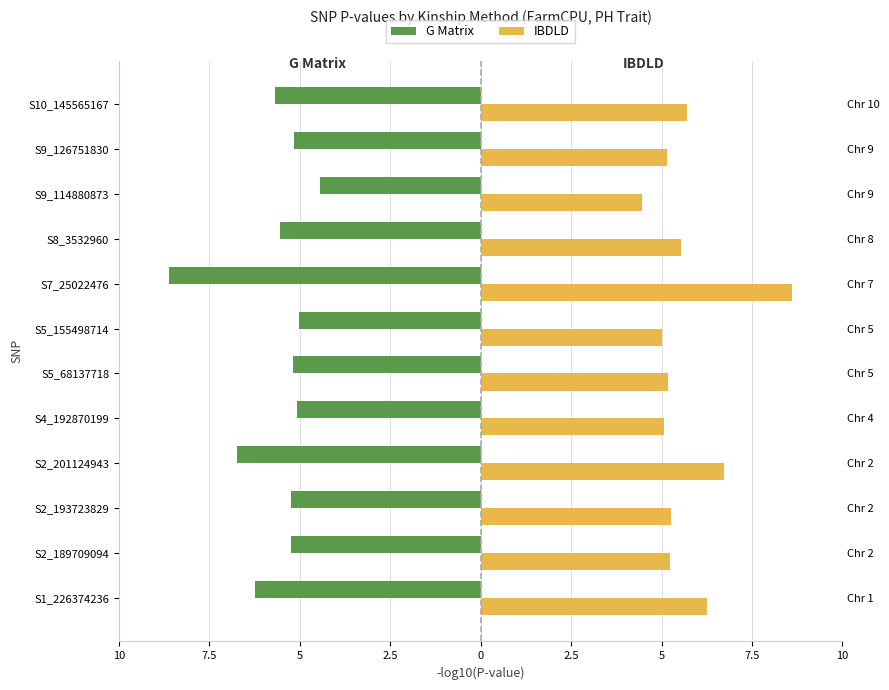

Which series changed the most between S4_192870199 and S8_3532960?

G Matrix